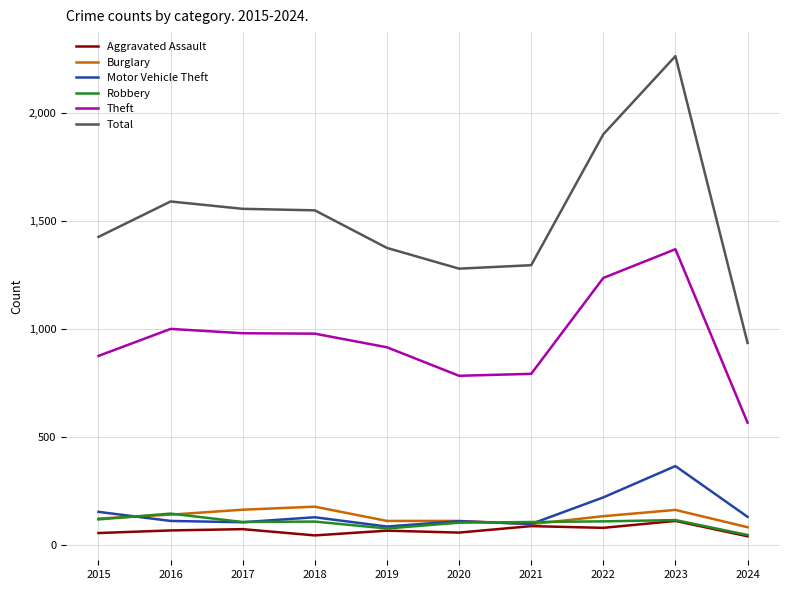

The value of Burglary at 2022 is 211. True or false?

False